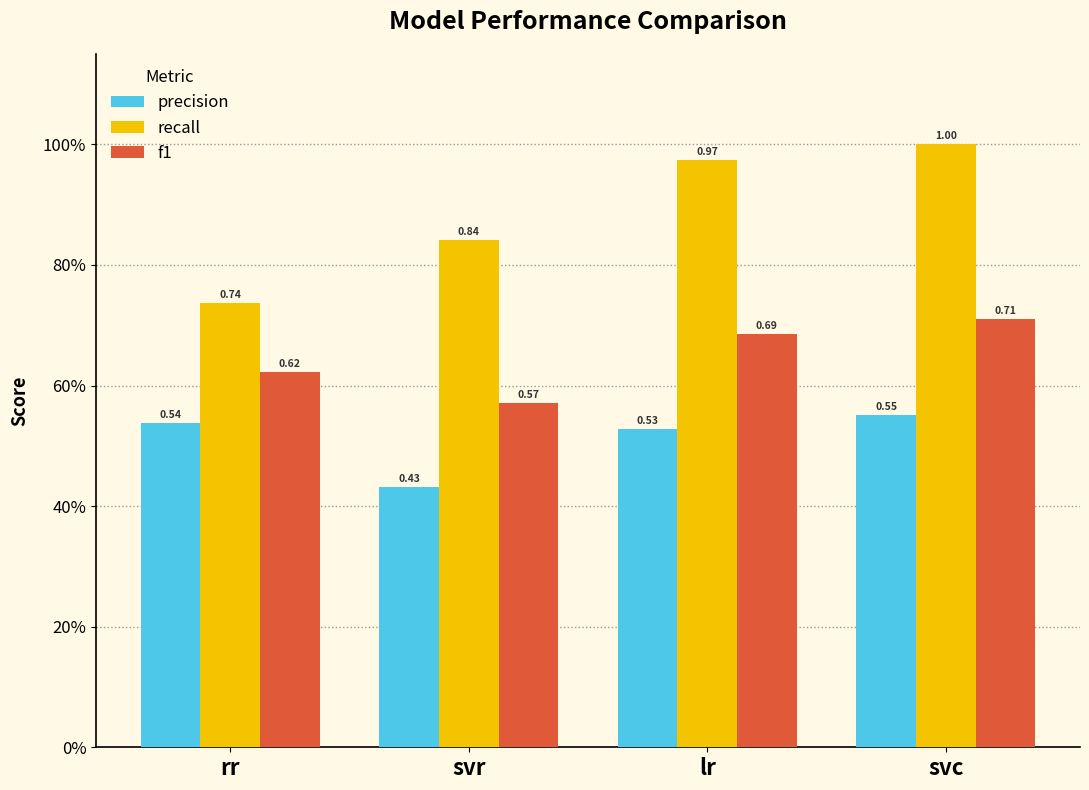

At how many categories does at least one series exceed 0?

4